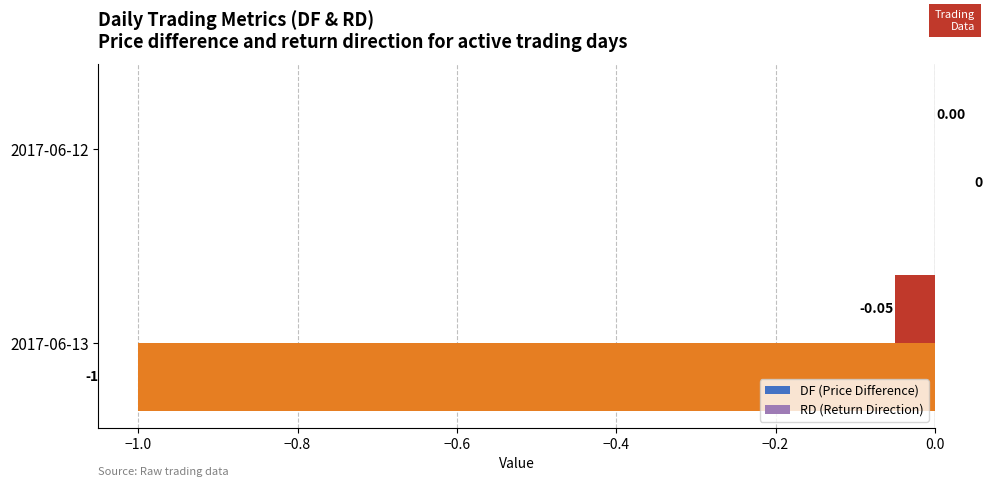

What is the sum of the RD (Return Direction) values at 2017-06-12 and 2017-06-13?

-1.0